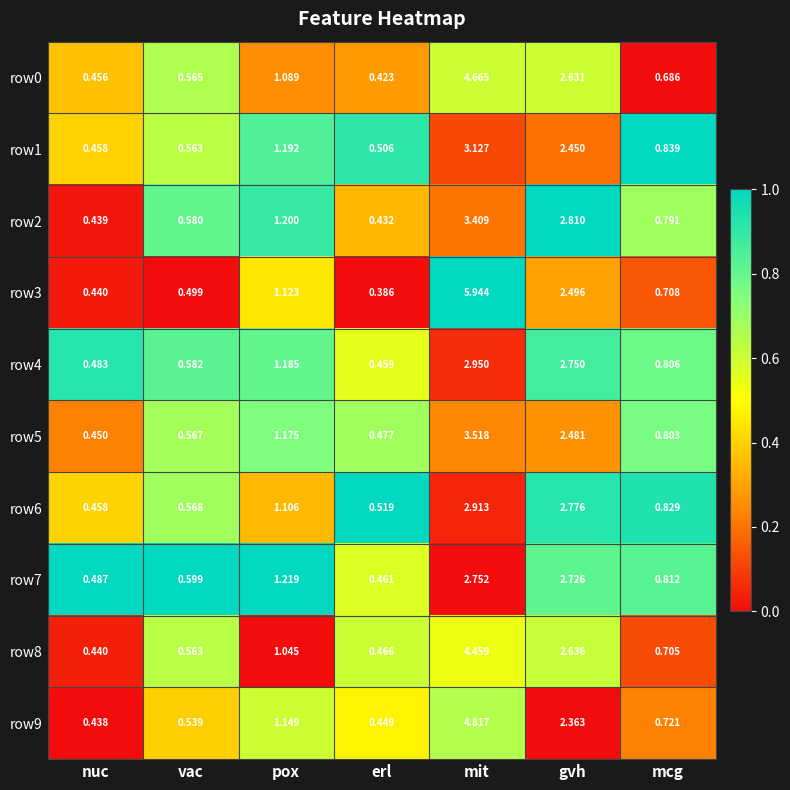

Which label corresponds to the smallest value in the chart?

erl